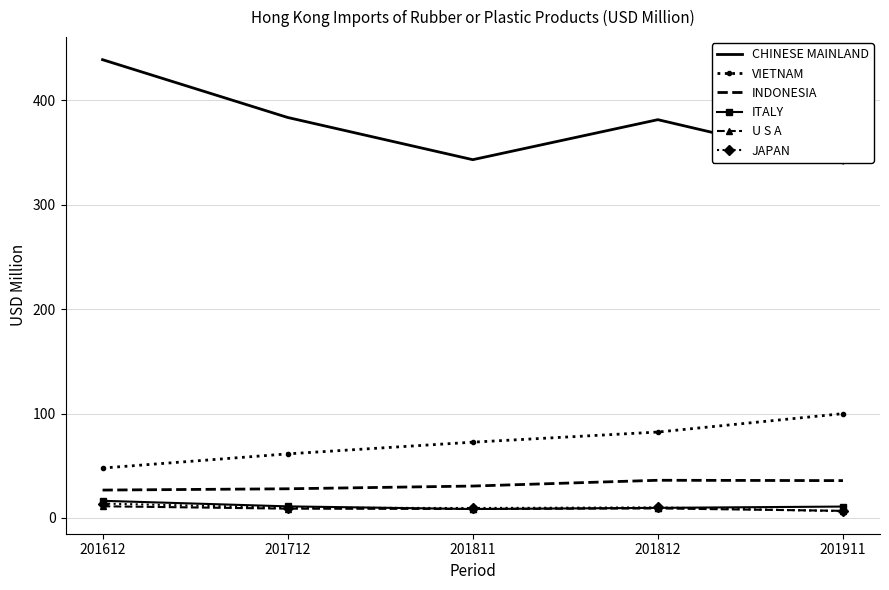

True or false: VIETNAM and INDONESIA intersect in this chart.

False